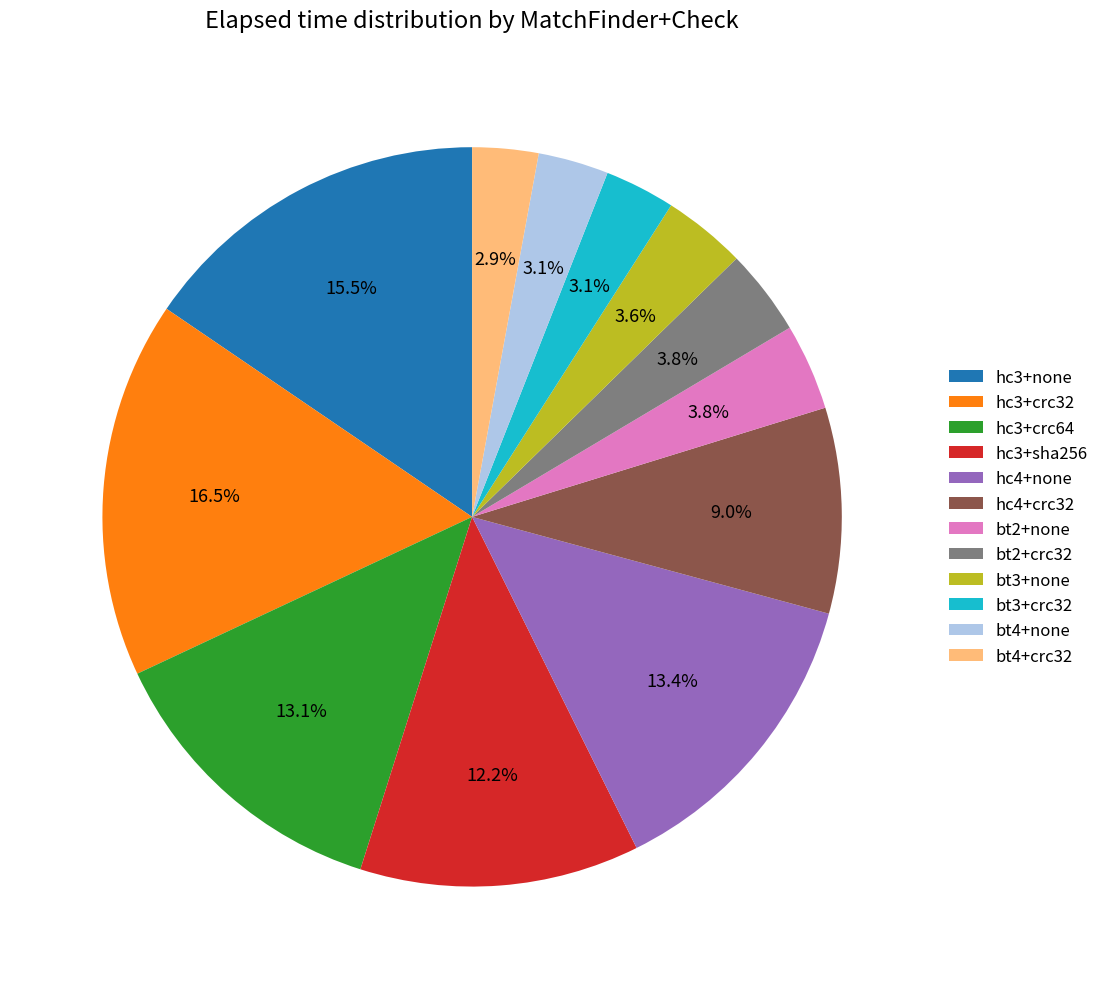

What percentage is the bt2+crc32 slice, to the nearest percent?

4%